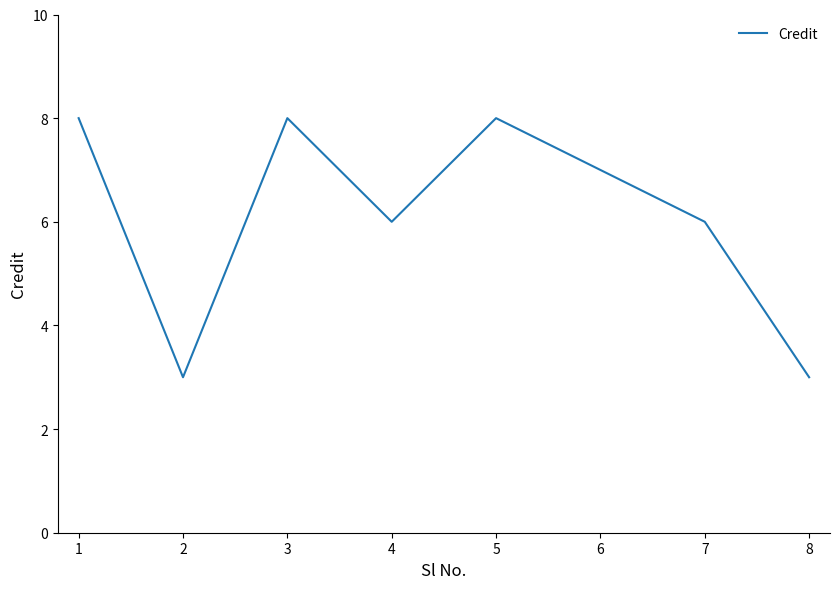

The value at 8 is 1. True or false?

False